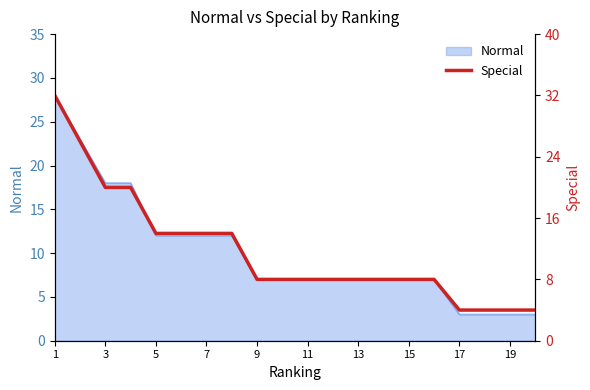

What is the maximum value for Normal?

28